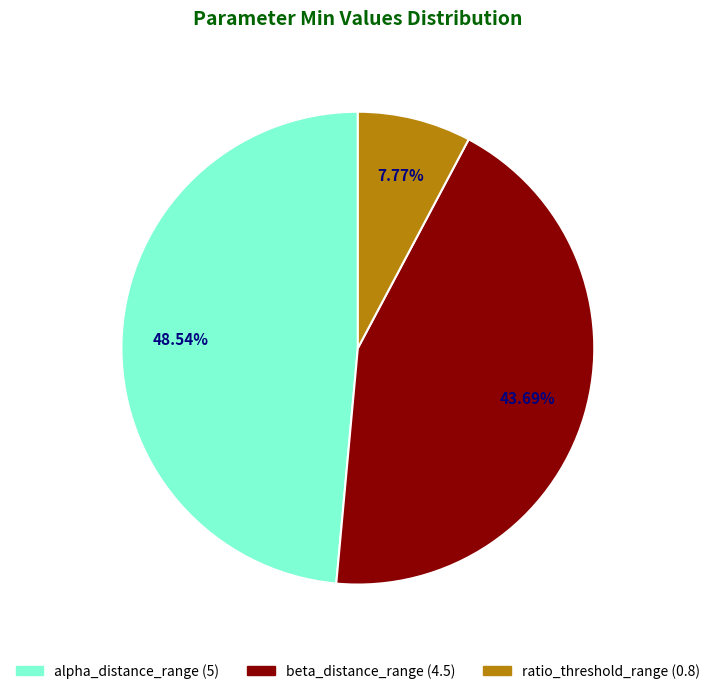

How many segments does this pie chart have?

3